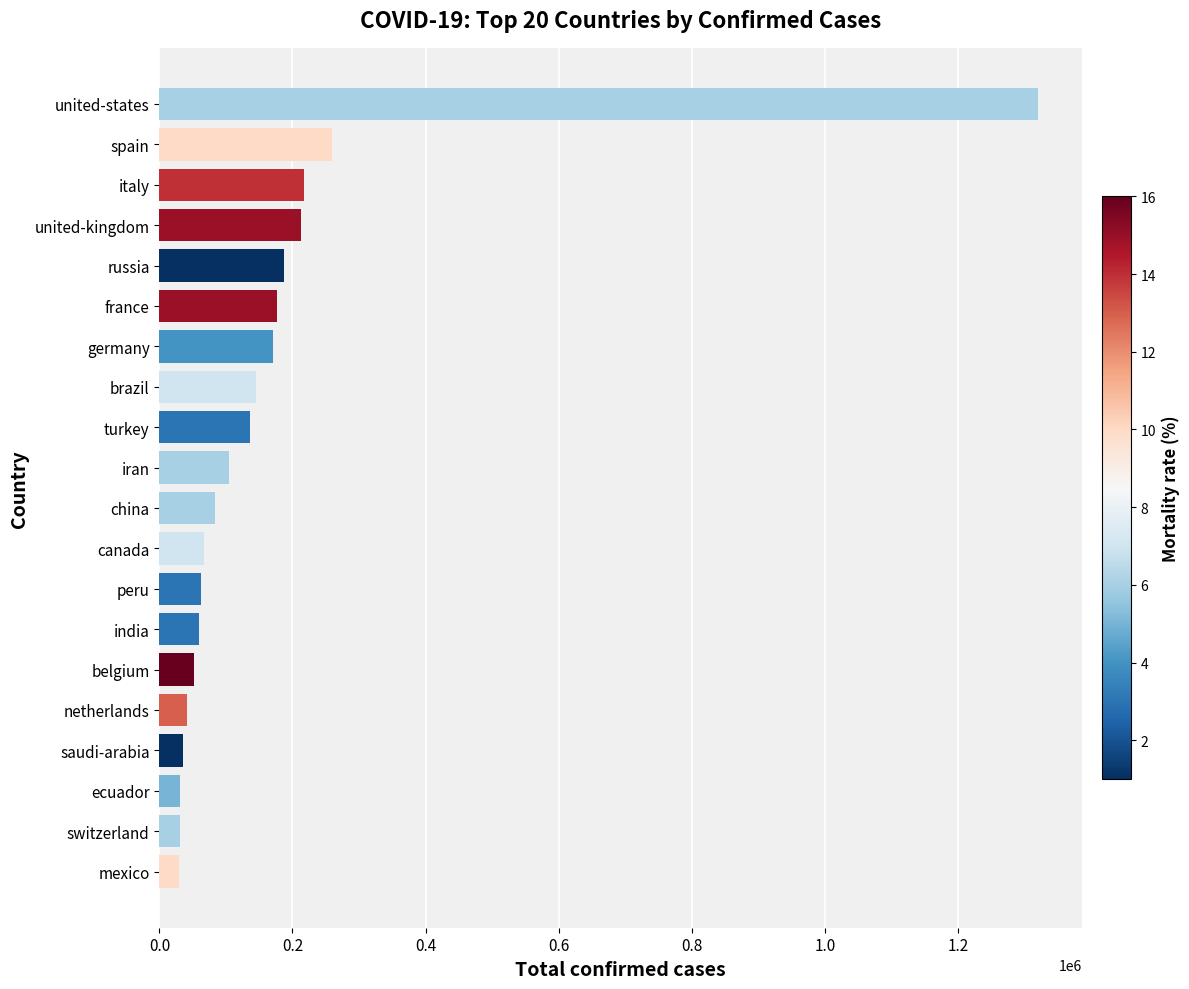

True or false: the data shows 41738 at china.

False